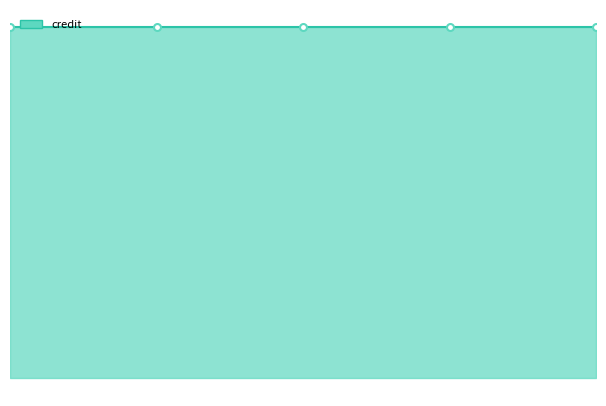

True or false: songid and credit cross at least once.

False